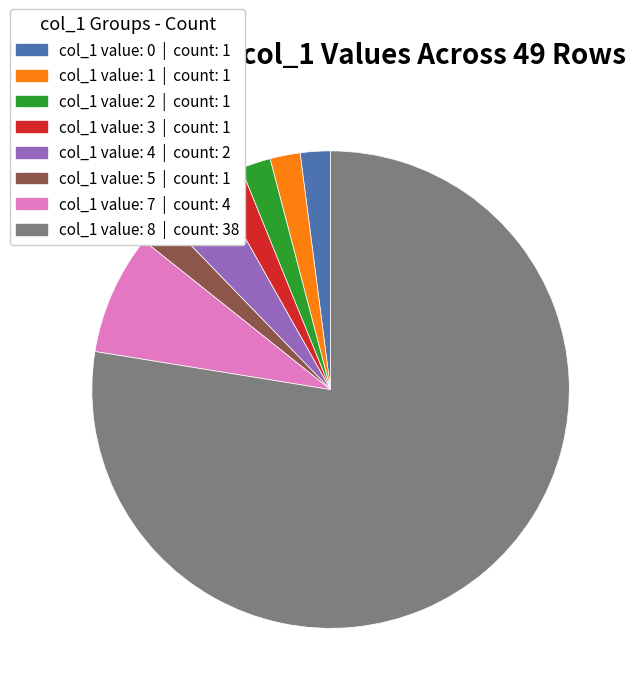

Combined, do col_1 value: 3 | count: 1 and col_1 value: 5 | count: 1 account for over 50%?

No